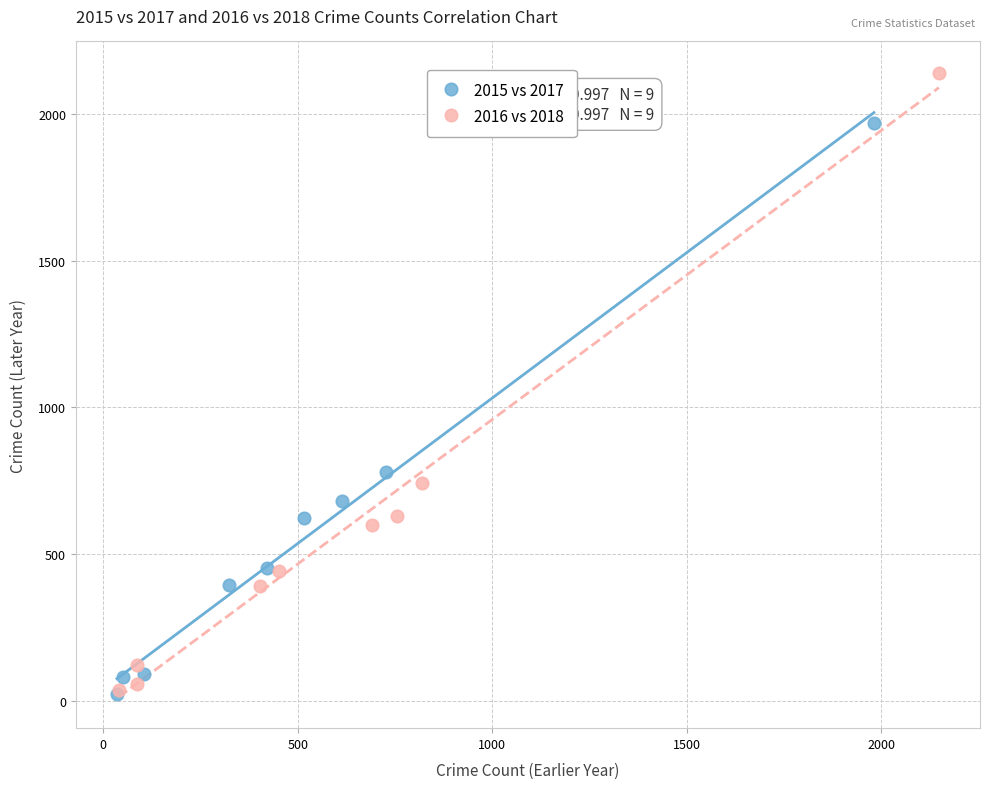

Which series has the widest spread of Y values?

2016 vs 2018